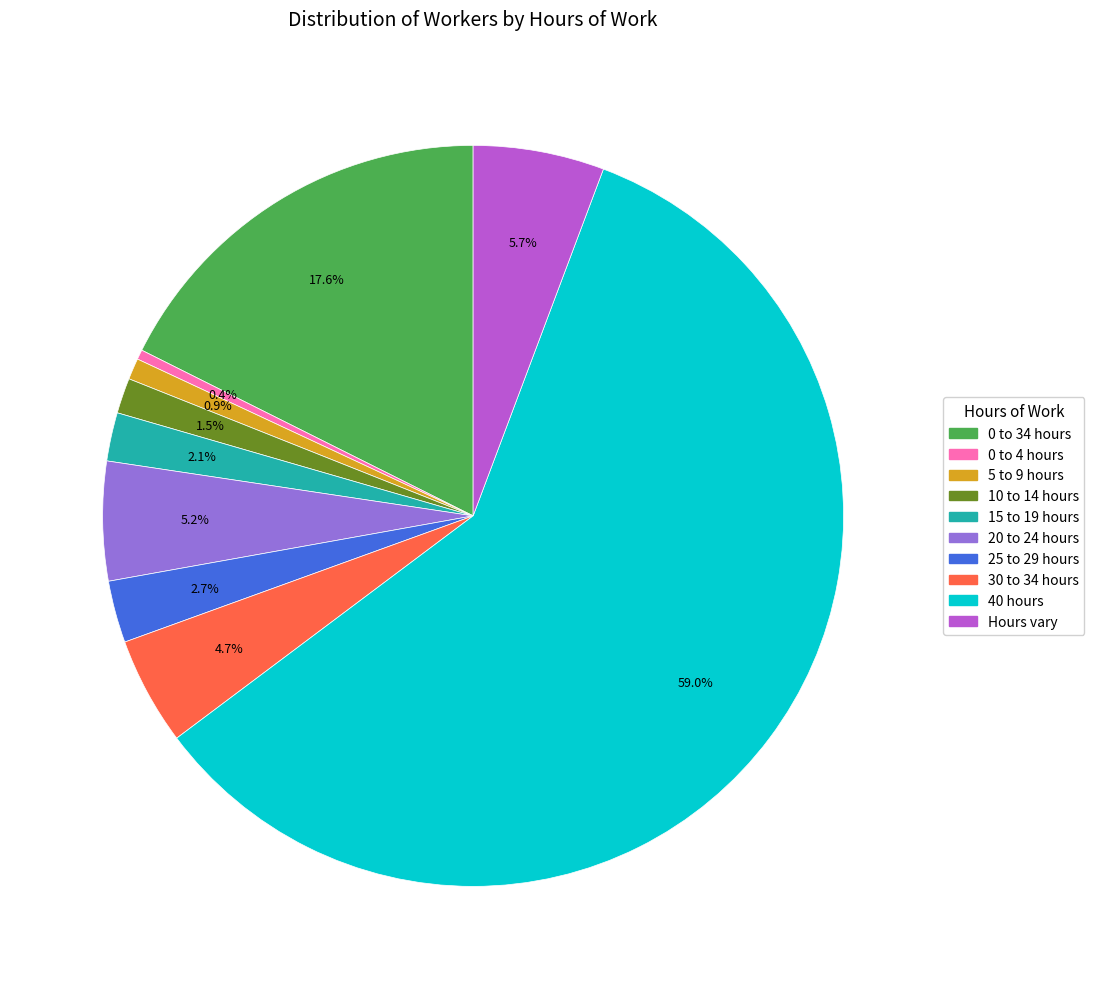

Which category accounts for the majority?

40 hours